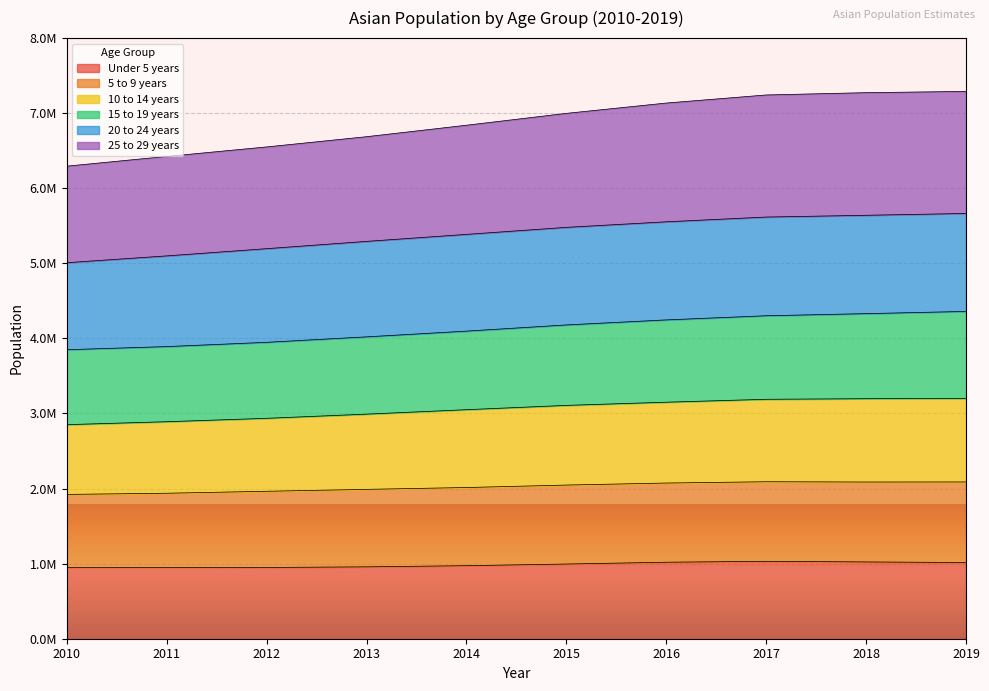

True or false: 5 to 9 years and 25 to 29 years intersect in this chart.

False